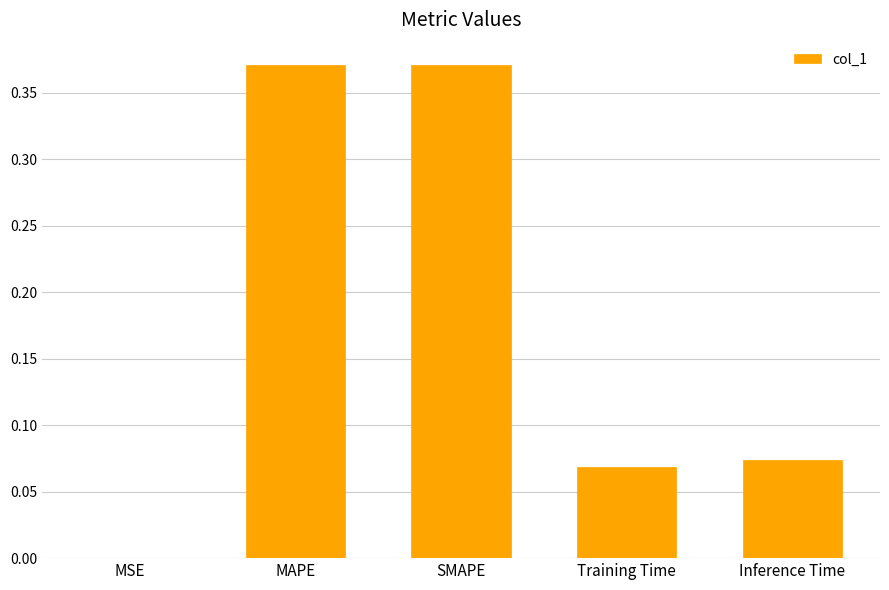

What is the change in value from MAPE to Training Time?

-0.3